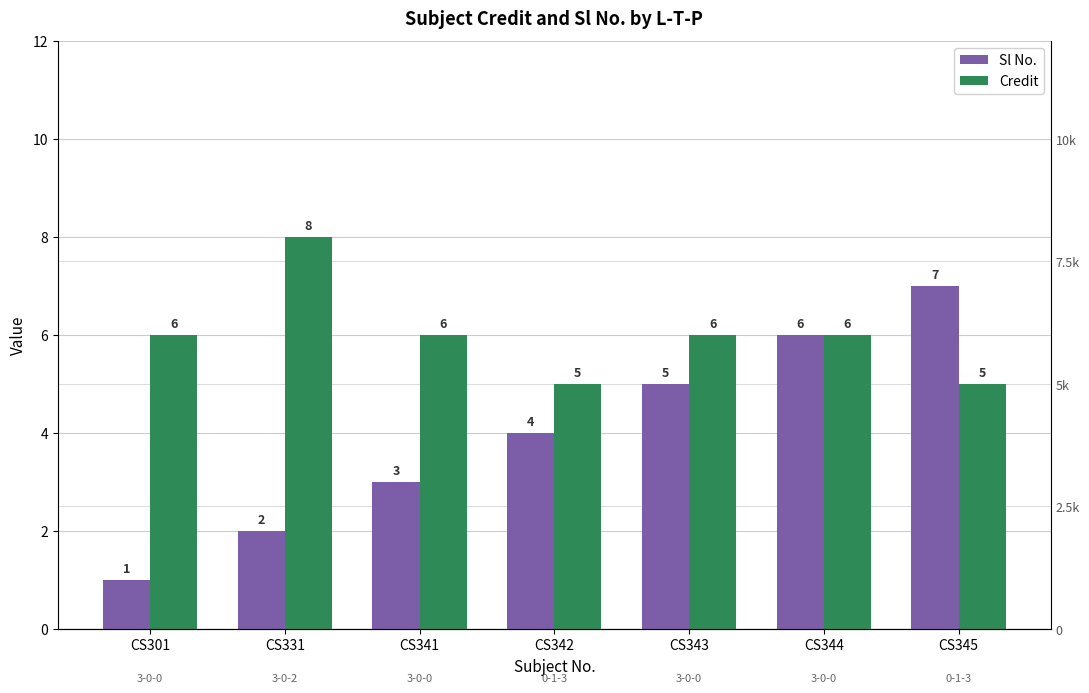

Between CS341 and CS331, which is larger?

CS341